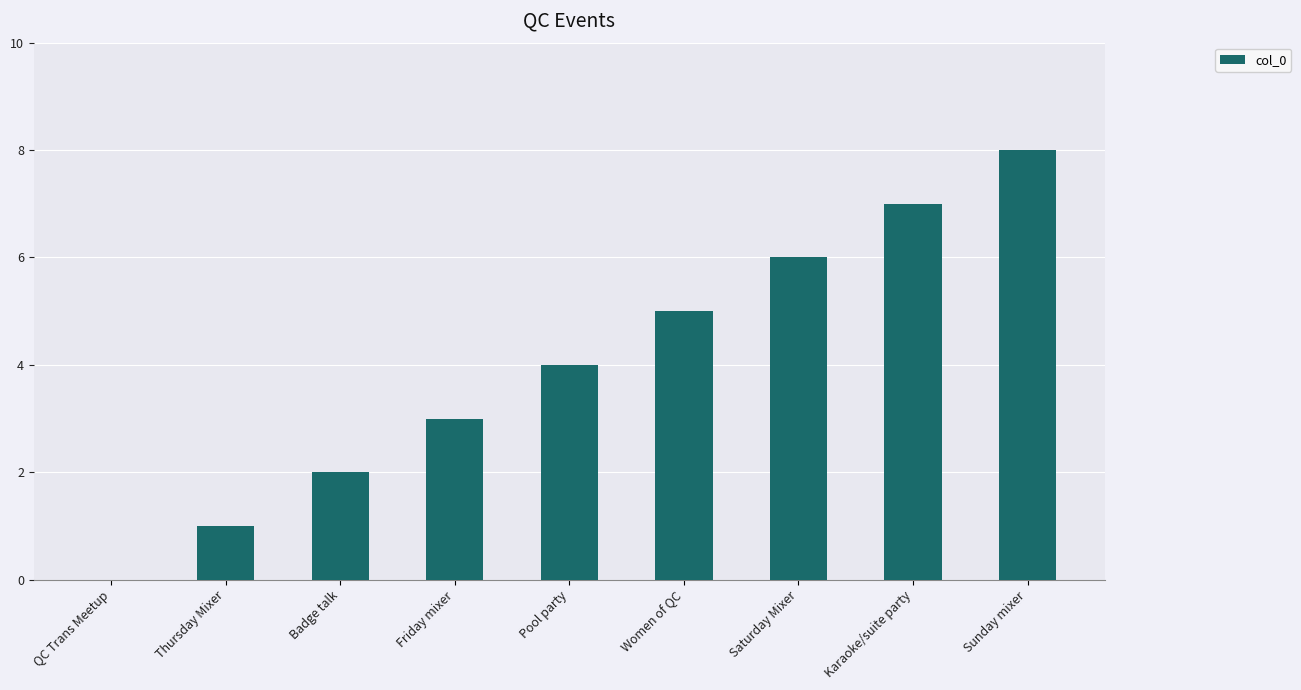

What is the change in value from QC Trans Meetup to Badge talk?

+2